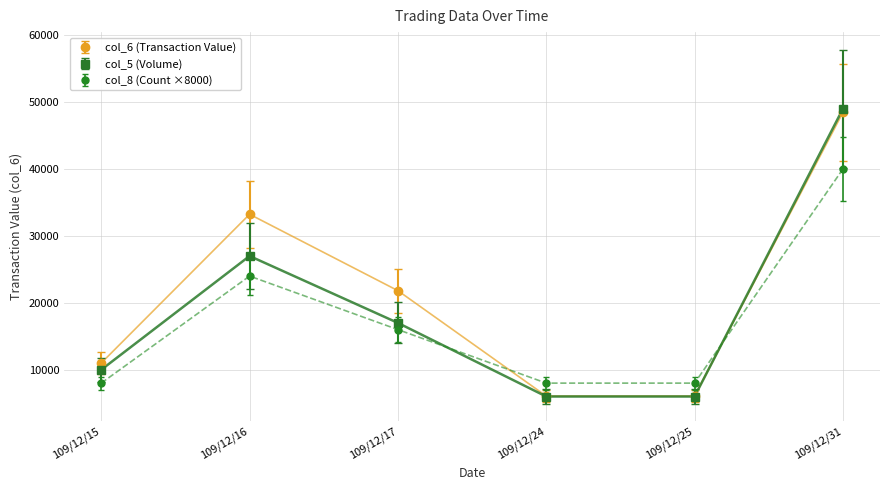

Does the chart have visible grid lines?

Yes